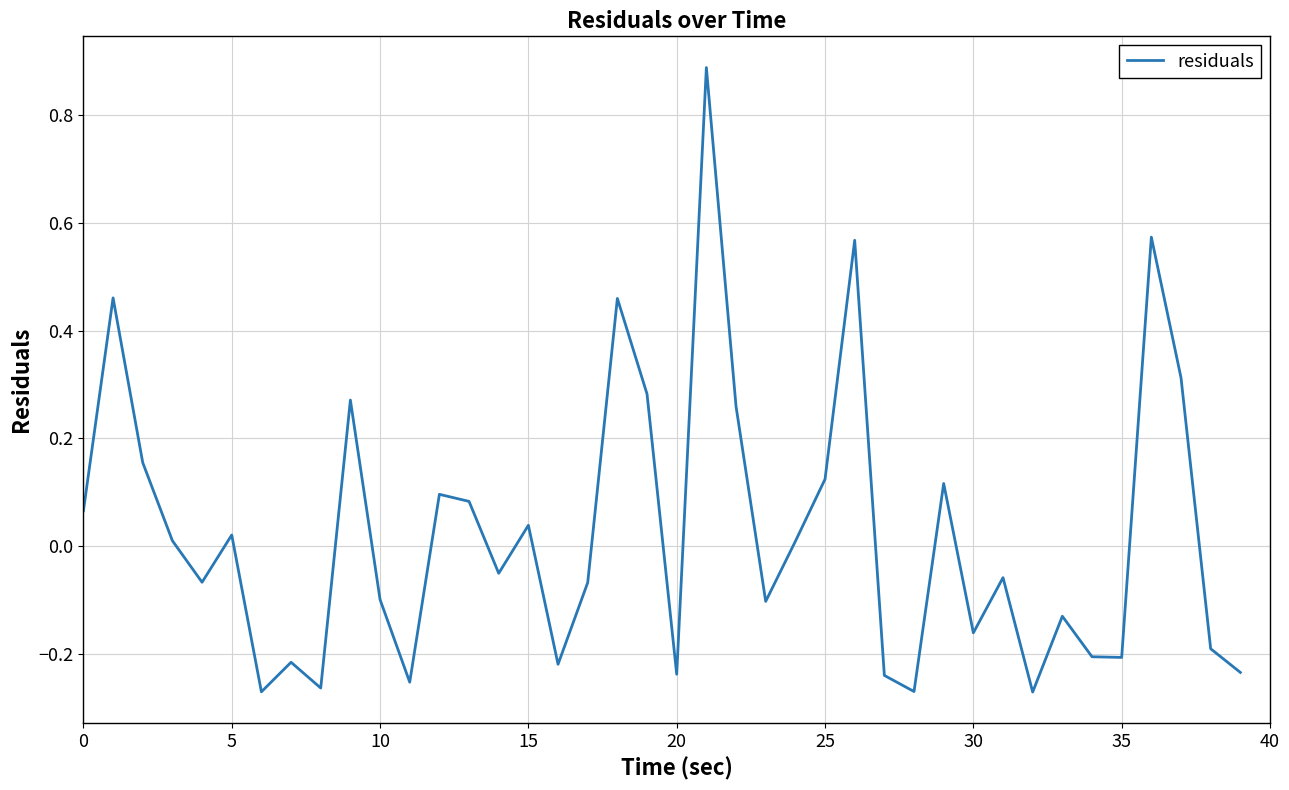

What is the difference between the maximum and minimum values?

1.2